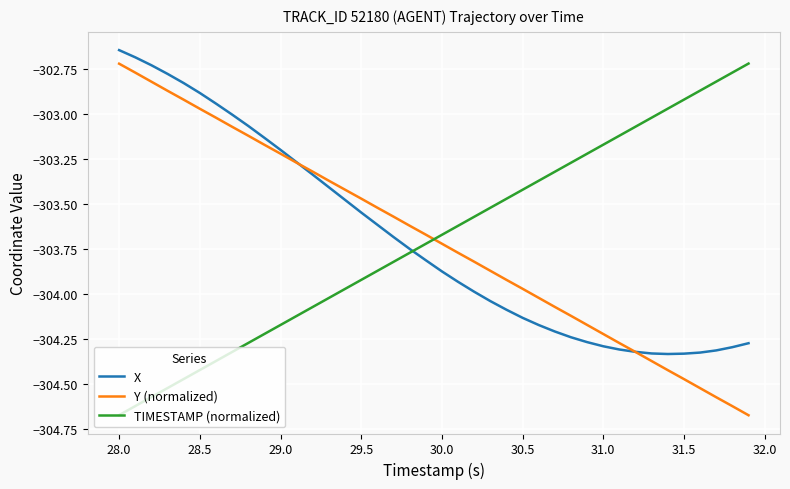

True or false: TIMESTAMP (normalized) and Y (normalized) intersect in this chart.

True